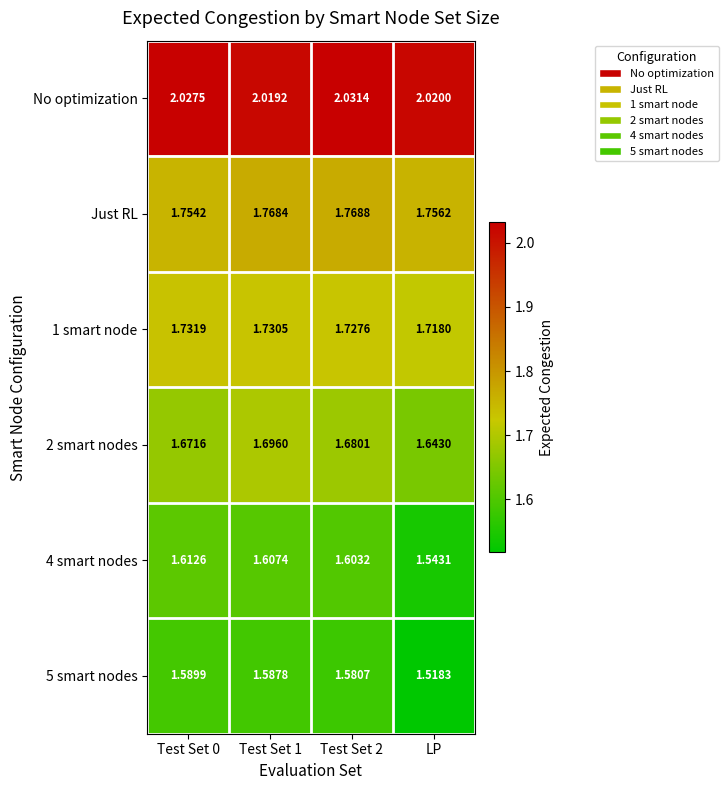

Where is 4 smart nodes nearest to the value 1?

LP